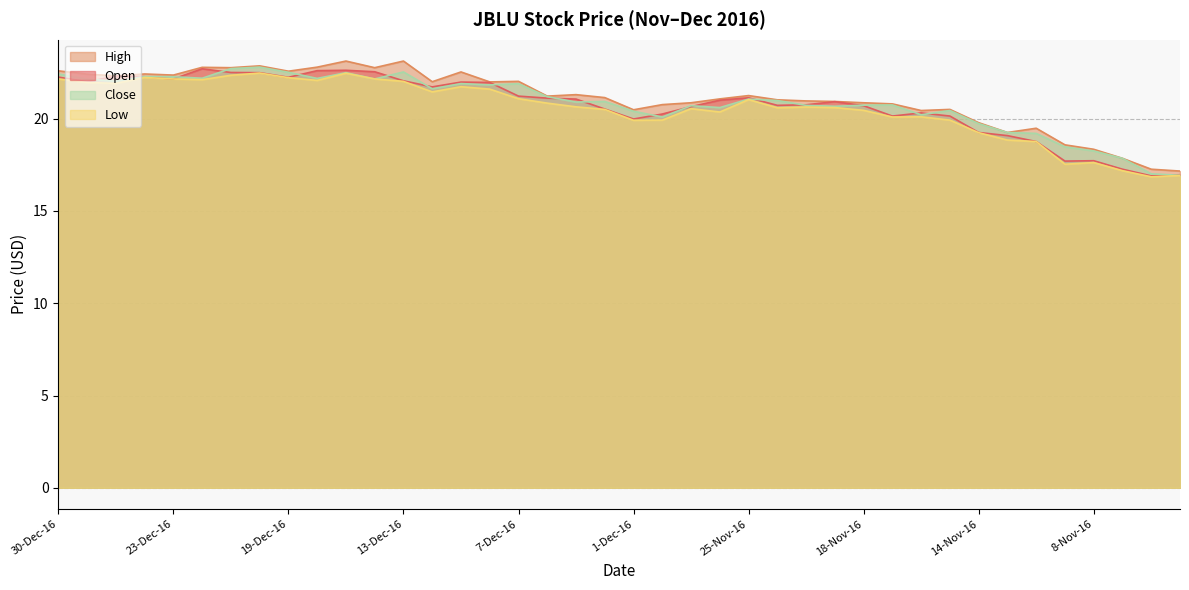

Is the value of Low at 12-Dec-16 greater than the value of Open at 7-Dec-16?

Yes